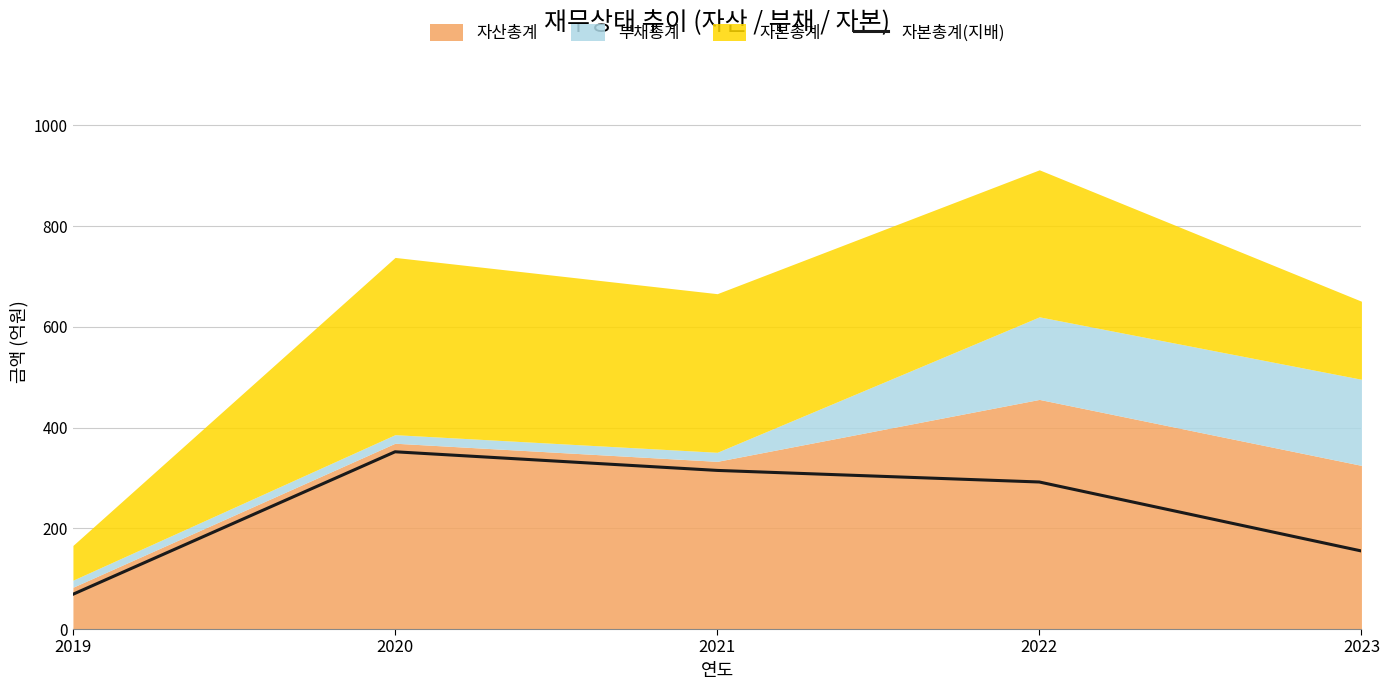

At which label is 자본총계(지배) closest to 210?

2023